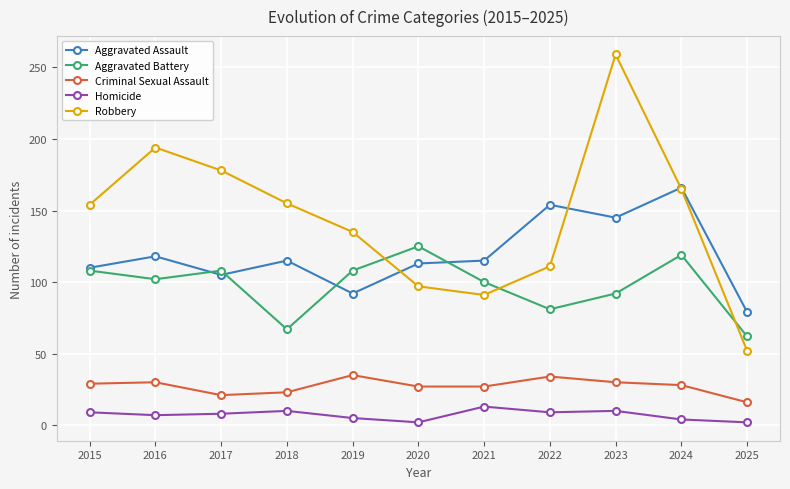

At how many categories does at least one series exceed 25?

11